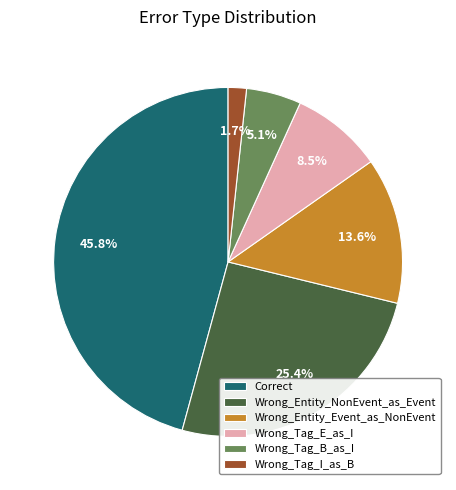

Rank the categories by value from lowest to highest.

Wrong_Tag_I_as_B, Wrong_Tag_B_as_I, Wrong_Tag_E_as_I, Wrong_Entity_Event_as_NonEvent, Wrong_Entity_NonEvent_as_Event, Correct